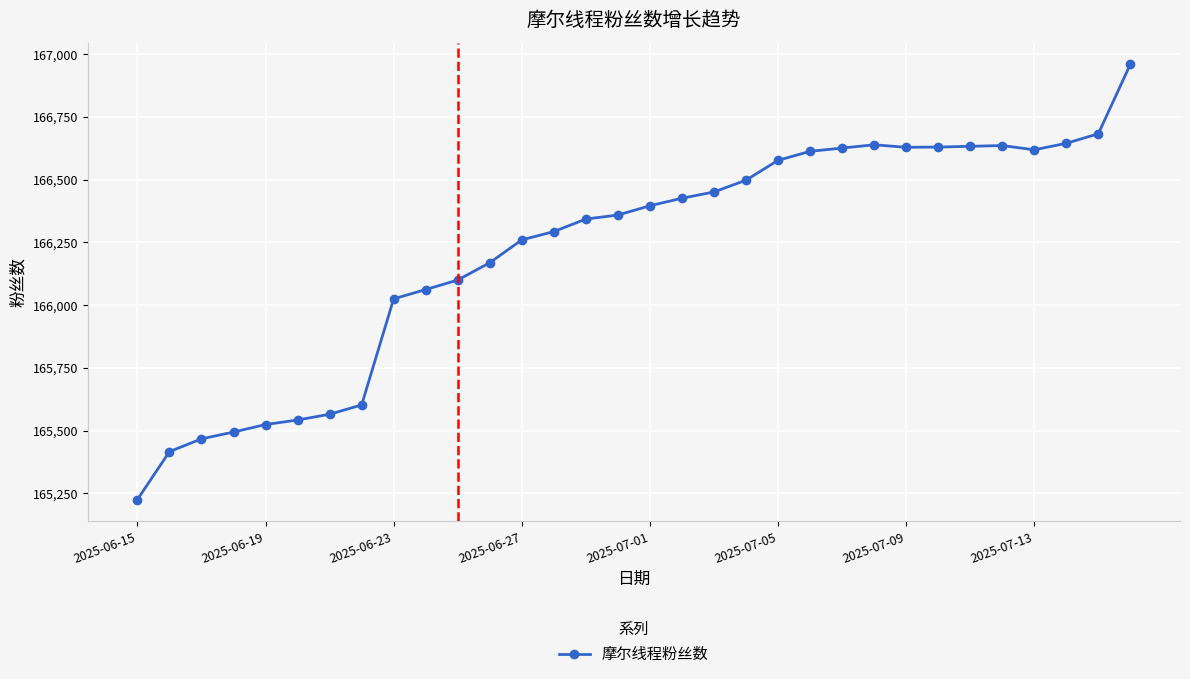

Count the number of data series in this chart.

1